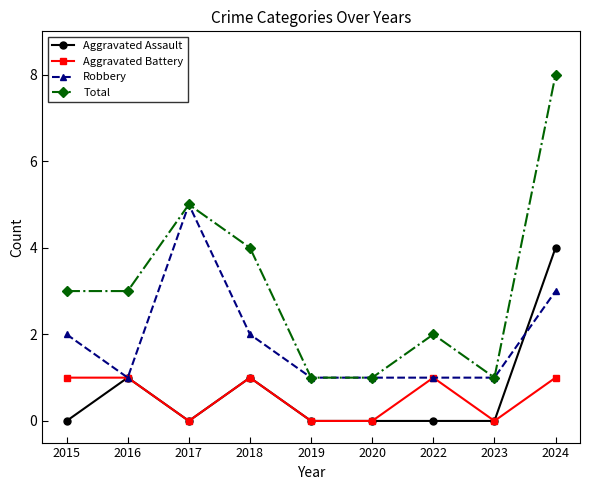

What is the spread (max minus min) of values at 2015?

3